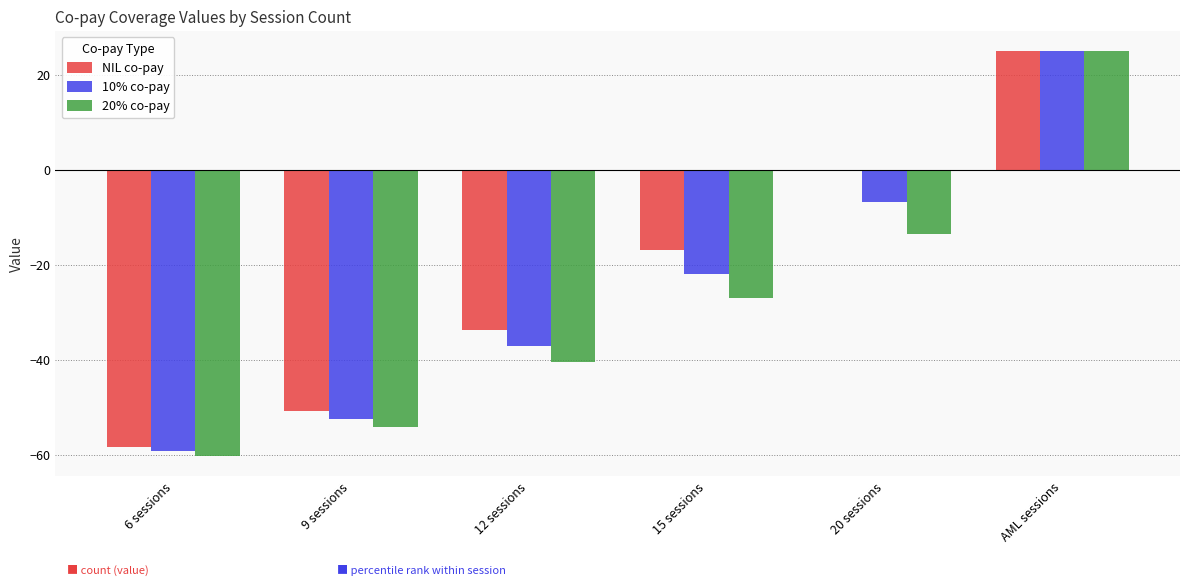

How many values in the 10% co-pay series exceed -21?

2